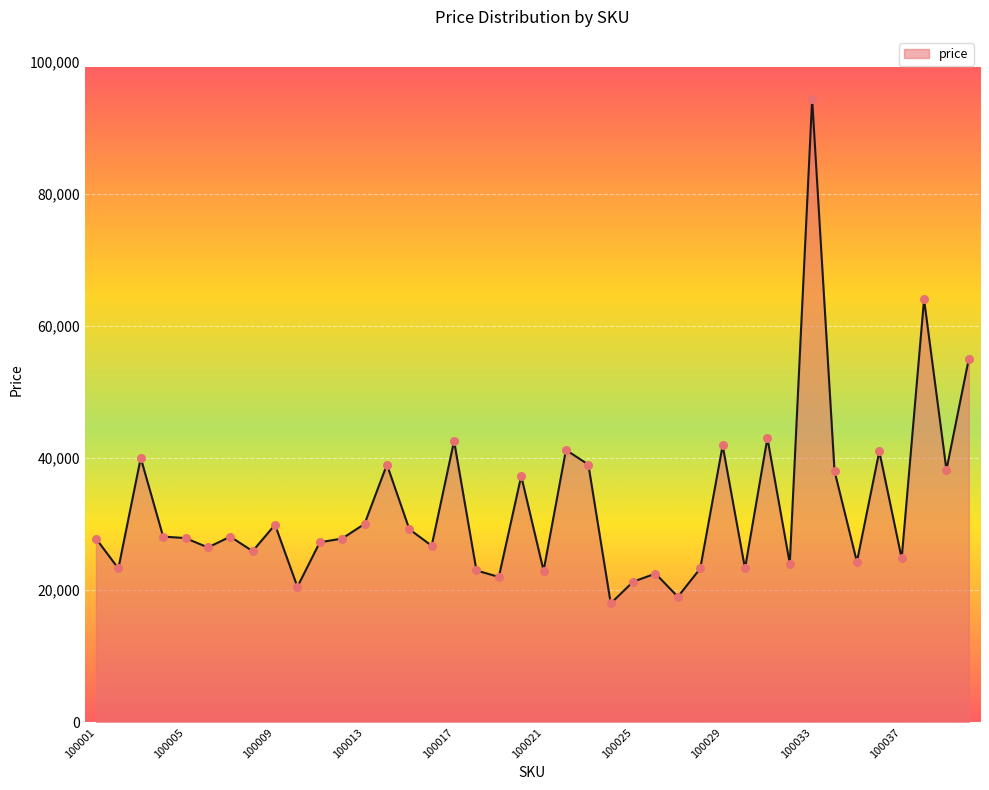

What is the difference between the maximum and minimum values?

76271